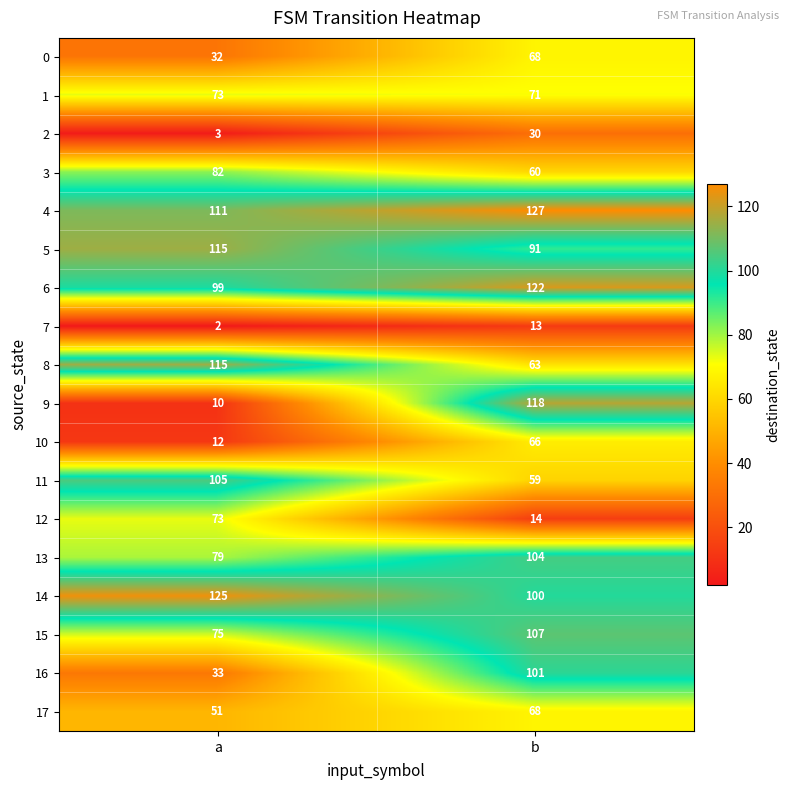

True or false: 12 has a value of 14 at b.

True